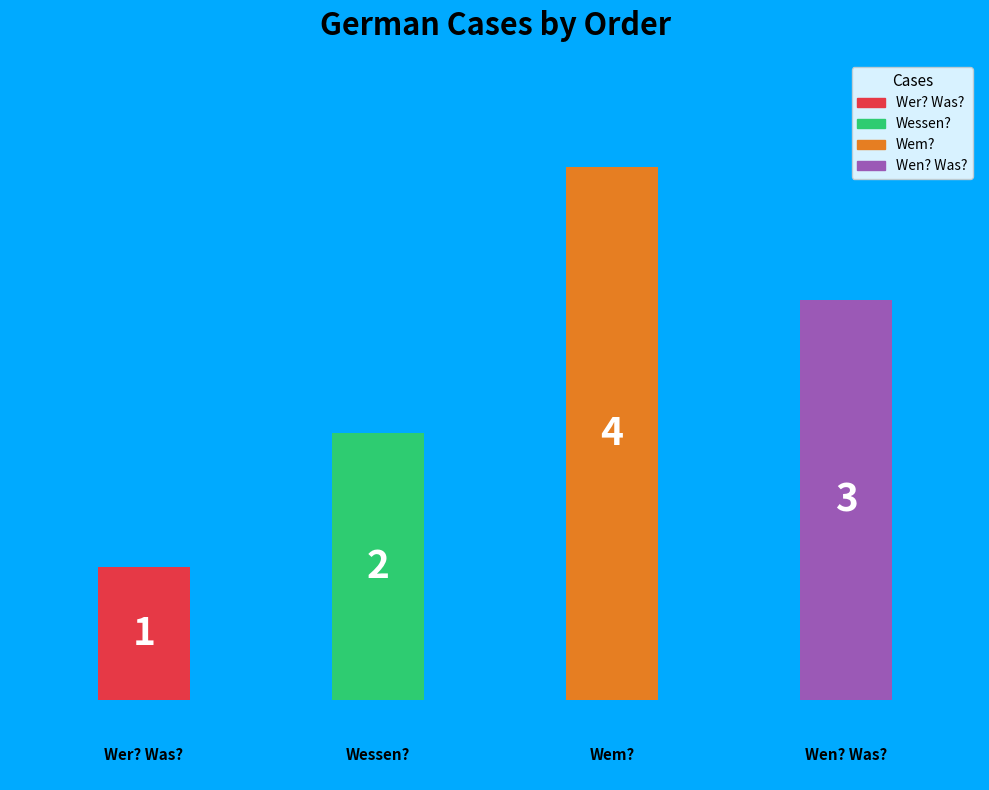

Does the chart contain any negative values?

No